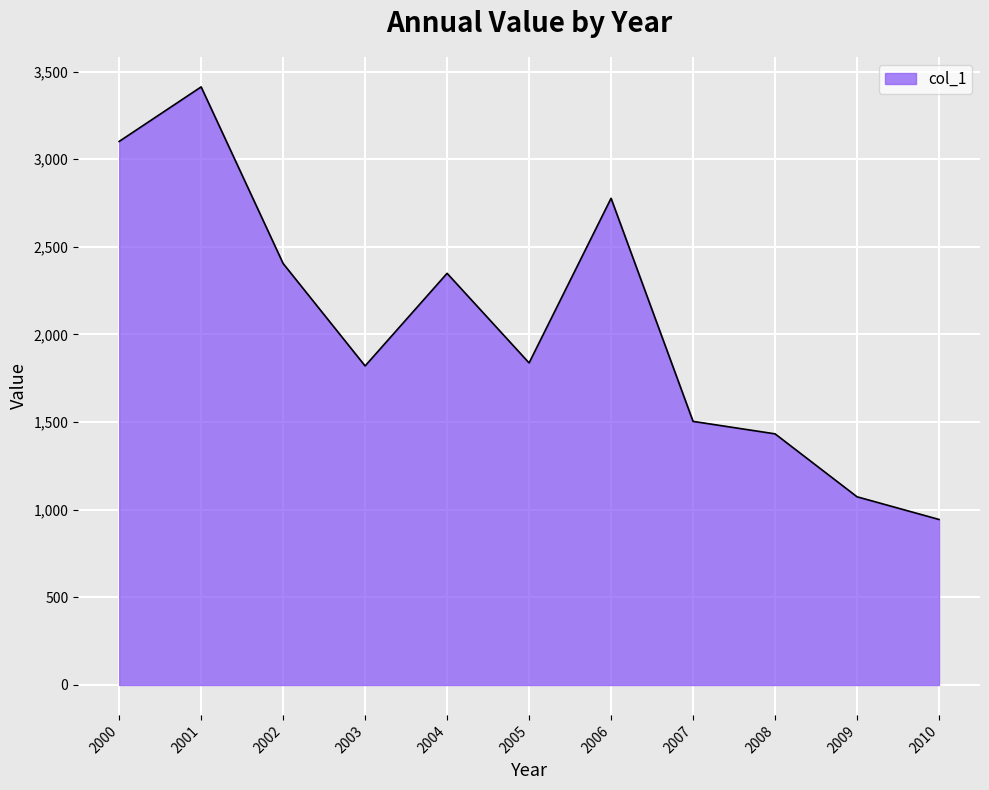

Does the chart display data point markers on the line(s)?

No